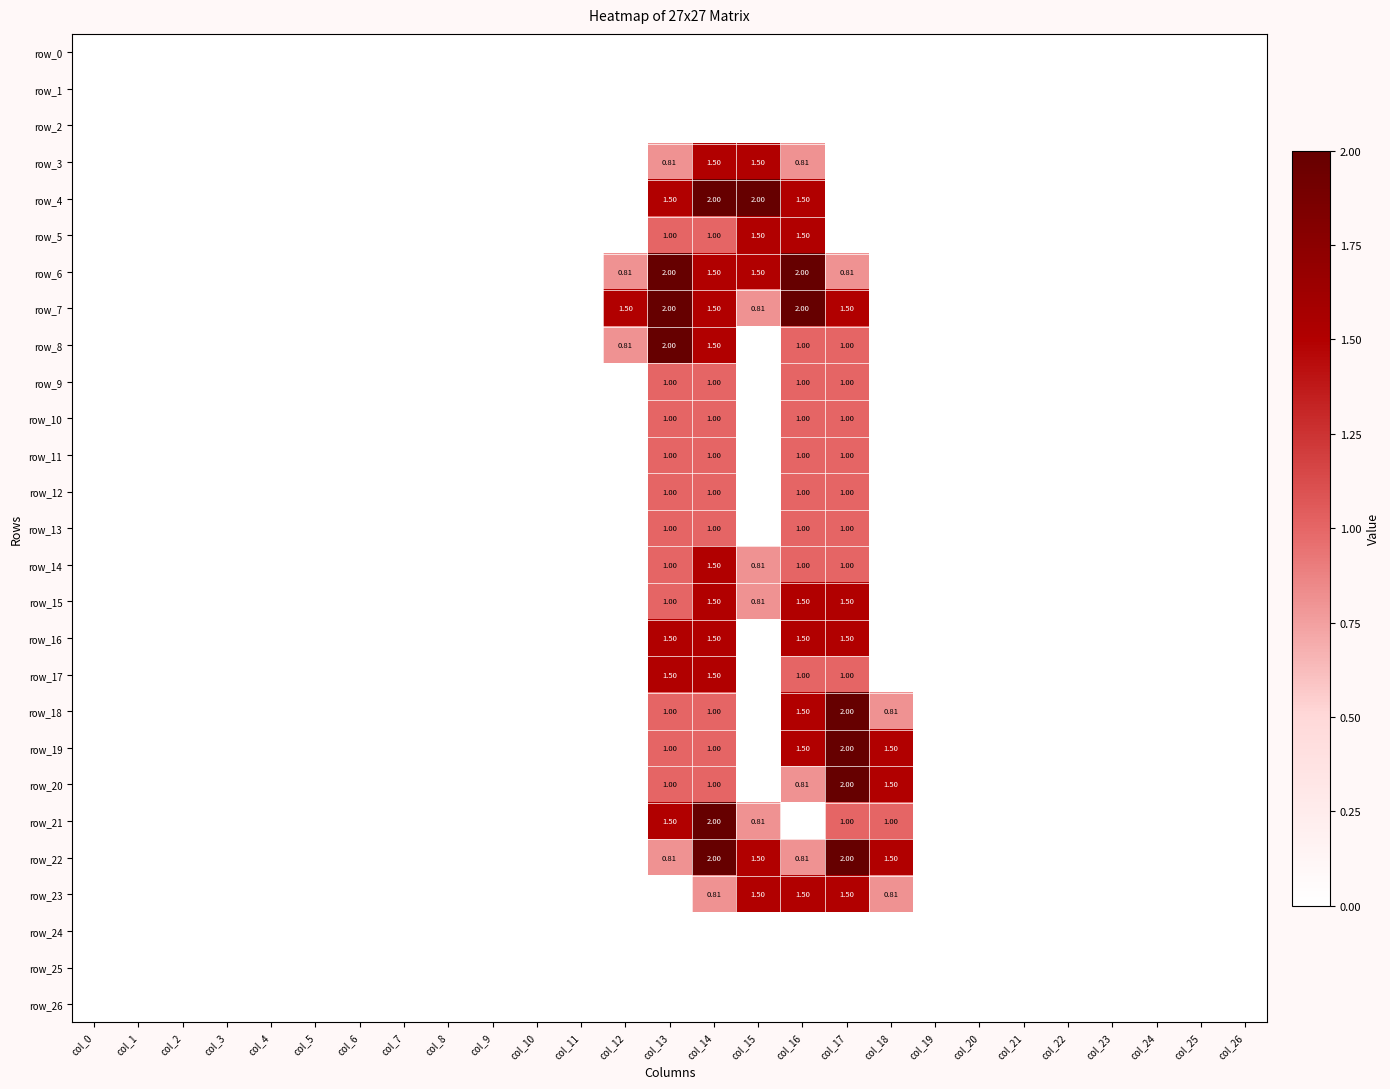

At col_18, list the series in order from largest to smallest.

row_19, row_20, row_22, row_21, row_18, row_23, row_0, row_1, row_2, row_3, row_4, row_5, row_6, row_7, row_8, row_9, row_10, row_11, row_12, row_13, row_14, row_15, row_16, row_17, row_24, row_25, row_26